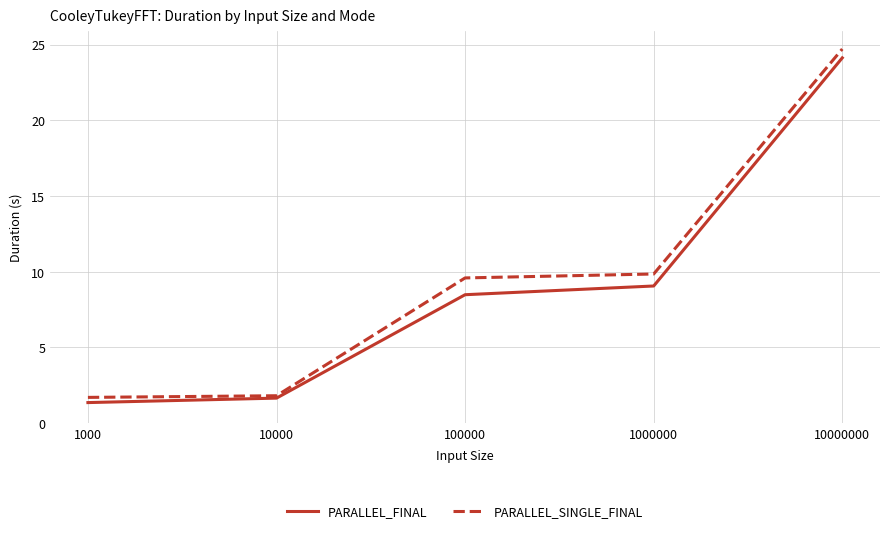

What is the approximate value of PARALLEL_SINGLE_FINAL at 10000000?

24.7